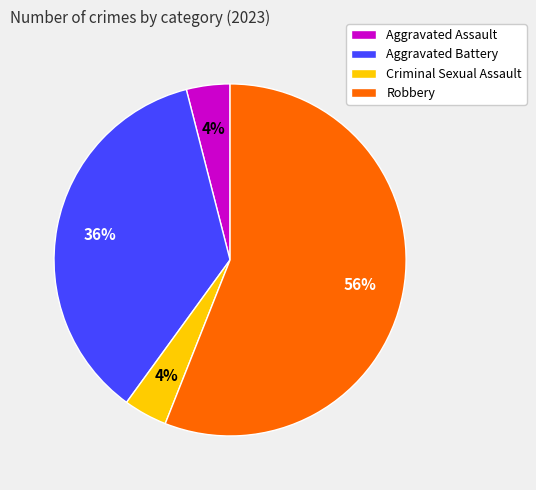

To the nearest percent, what is the difference between the largest and smallest slice percentages?

52%